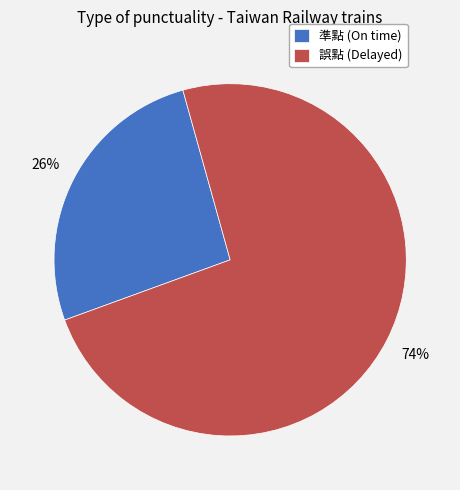

Between 誤點 and 準點, which is larger?

誤點